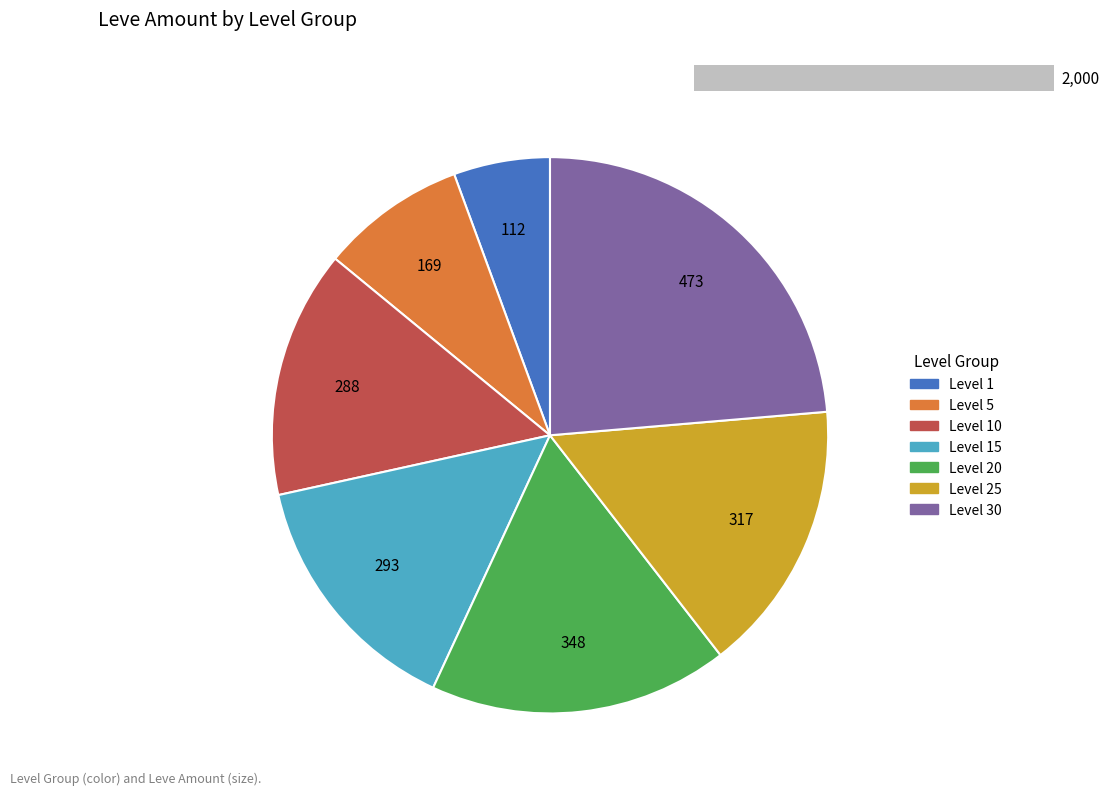

True or false: Level 20 accounts for 17% of the total.

True